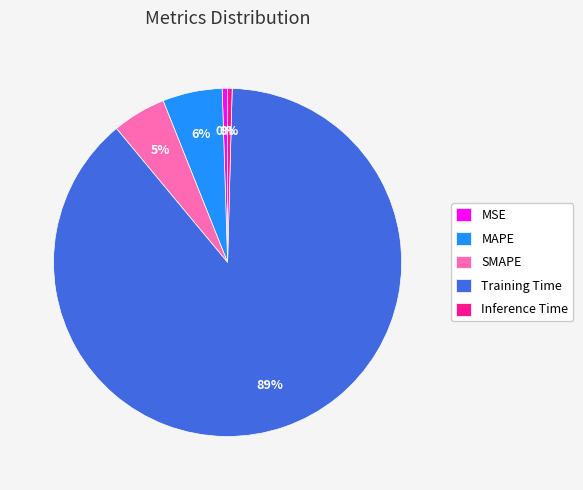

To the nearest percent, what portion does Training Time represent?

89%